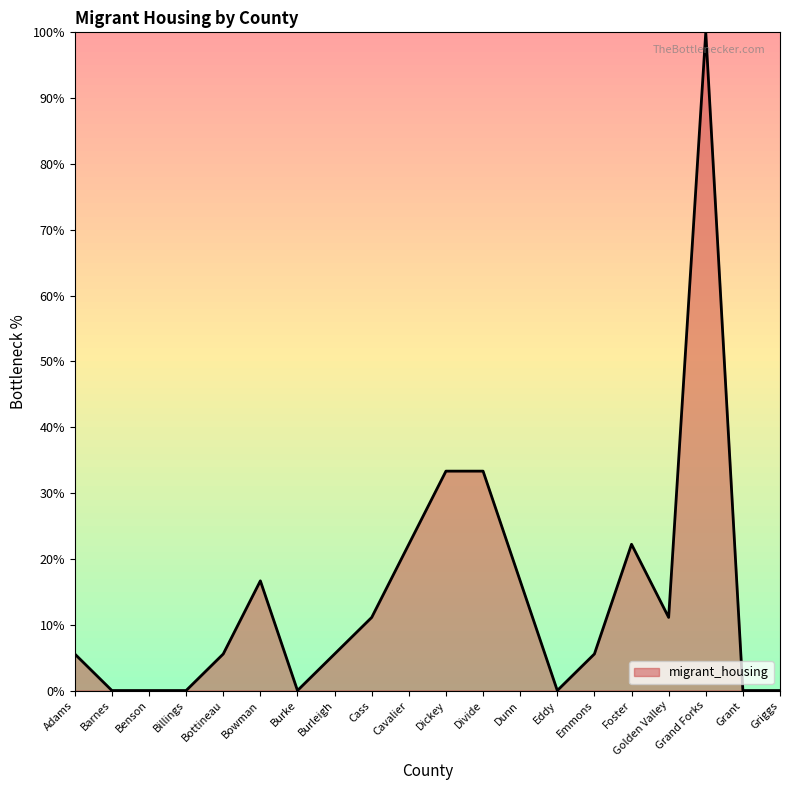

What is the difference between the maximum and minimum values?

100.0